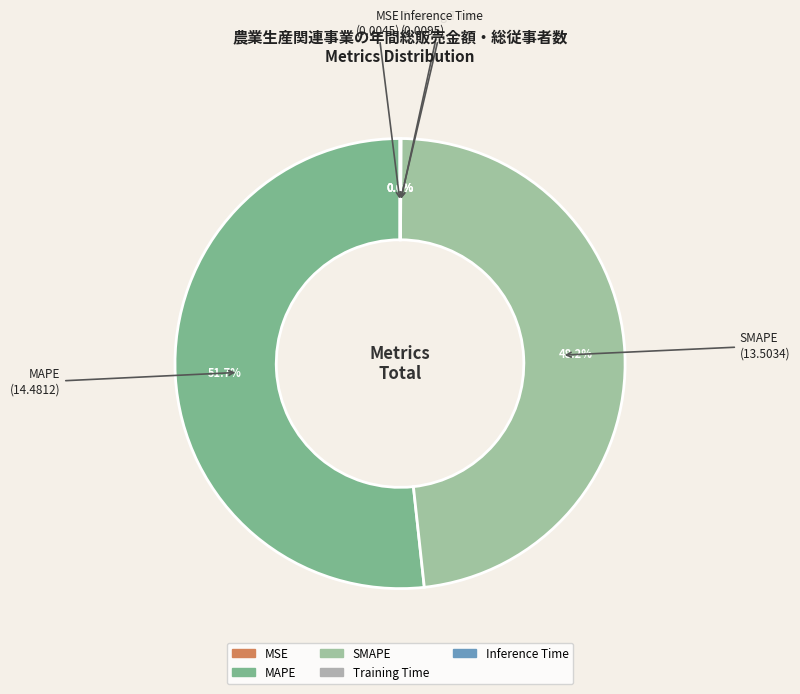

Which category has the biggest portion of the pie?

MAPE